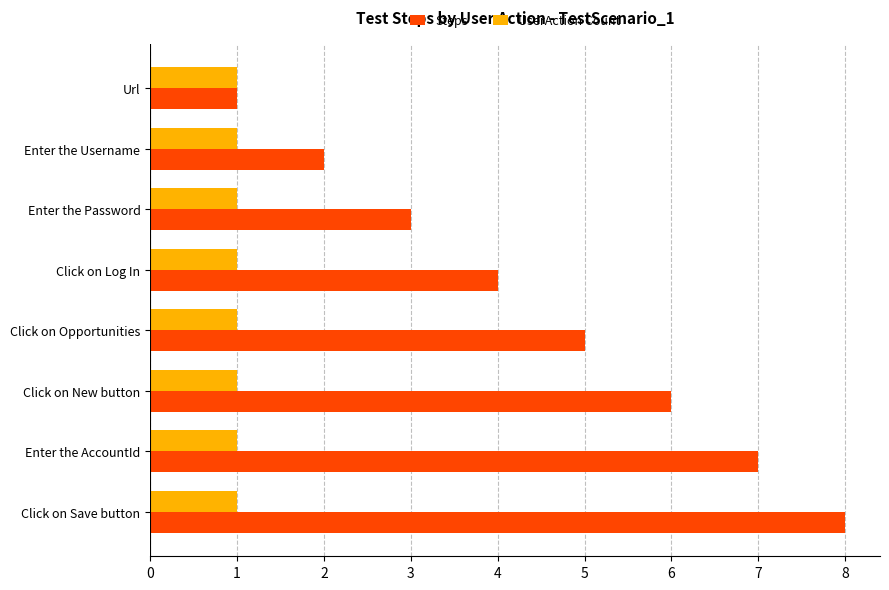

True or false: Steps has a value of 8 at Click on New button.

False